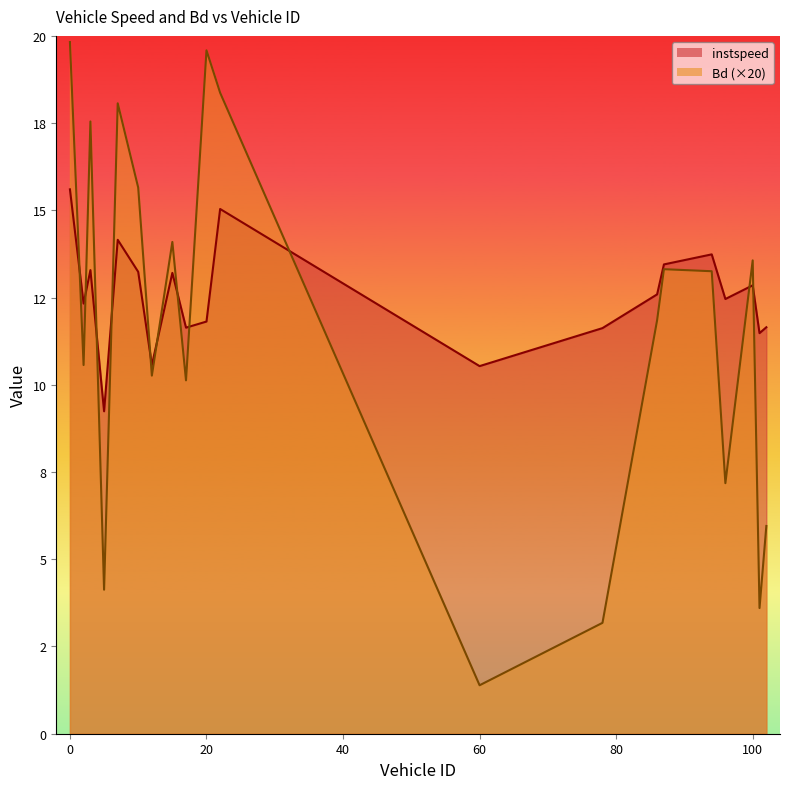

Rank the series by their maximum value, from lowest to highest.

instspeed, Bd